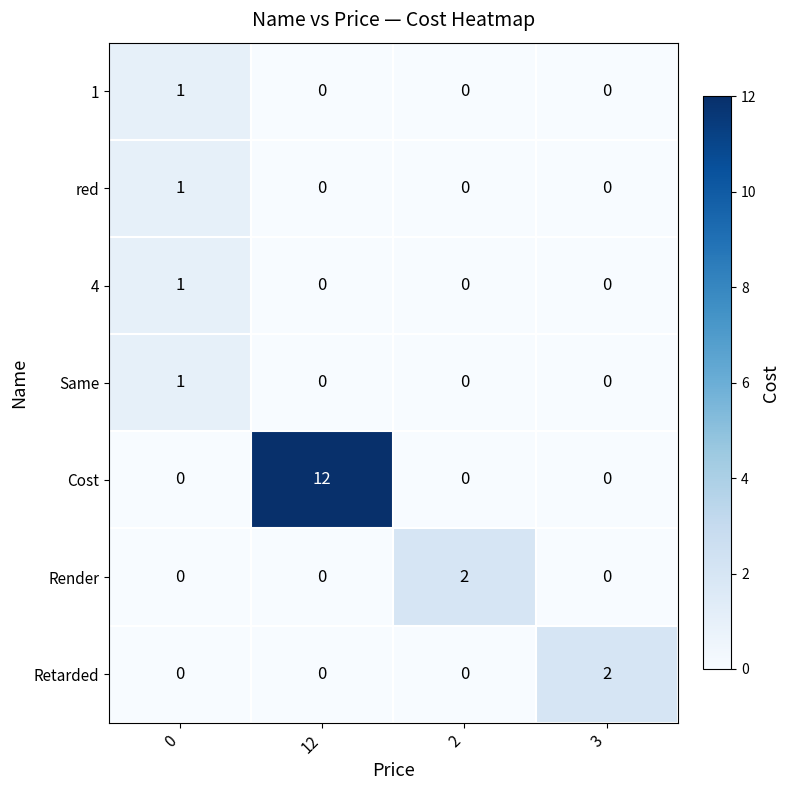

At which category is the sum across all series the highest?

12